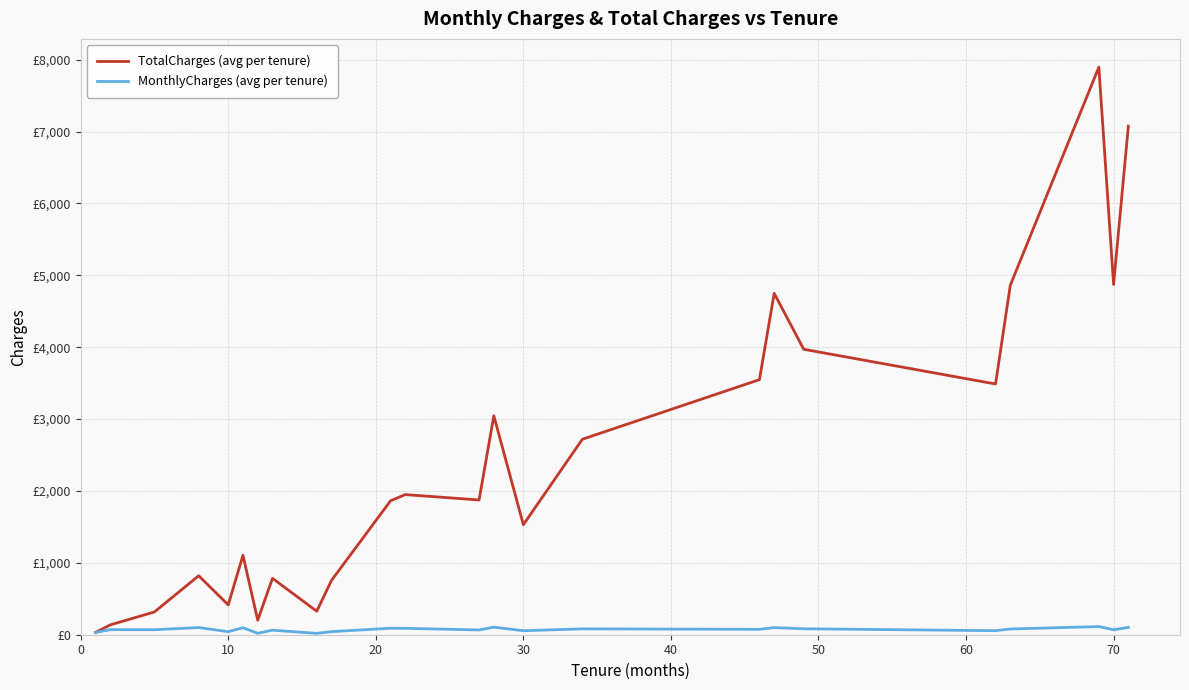

What are all the series names shown in the legend?

TotalCharges (avg per tenure), MonthlyCharges (avg per tenure)